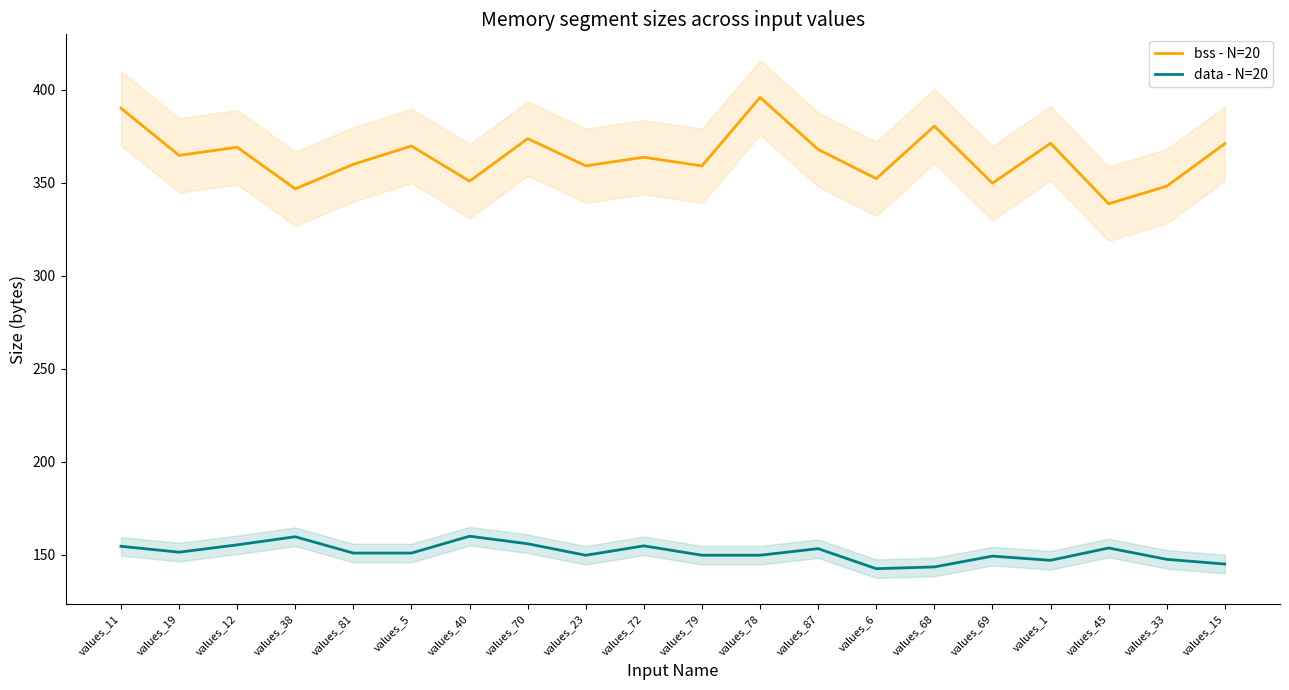

What is the total value across all series at values_70?

529.5